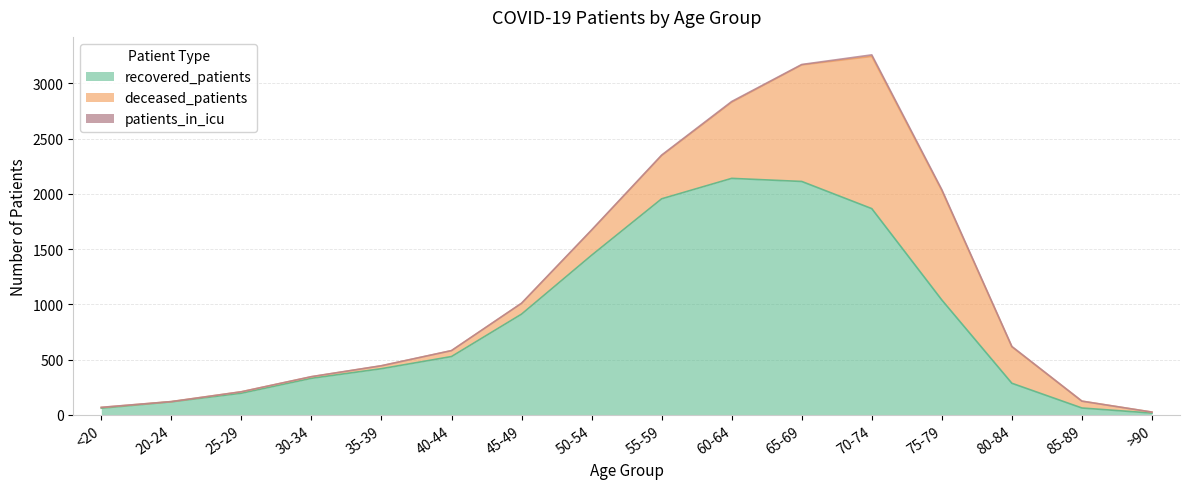

Reading right to left, transcribe all the data shown in this chart.

recovered_patients: >90=15	85-89=61	80-84=285	75-79=1039	70-74=1866	65-69=2112	60-64=2140	55-59=1955	50-54=1444	45-49=911	40-44=527	35-39=417	30-34=330	25-29=195	20-24=117	<20=59
deceased_patients: >90=9	85-89=62	80-84=330	75-79=990	70-74=1378	65-69=1055	60-64=689	55-59=391	50-54=226	45-49=97	40-44=53	35-39=26	30-34=14	25-29=13	20-24=2	<20=7
patients_in_icu: >90=0	85-89=0	80-84=3	75-79=9	70-74=14	65-69=4	60-64=7	55-59=5	50-54=3	45-49=2	40-44=1	35-39=1	30-34=1	25-29=0	20-24=0	<20=1